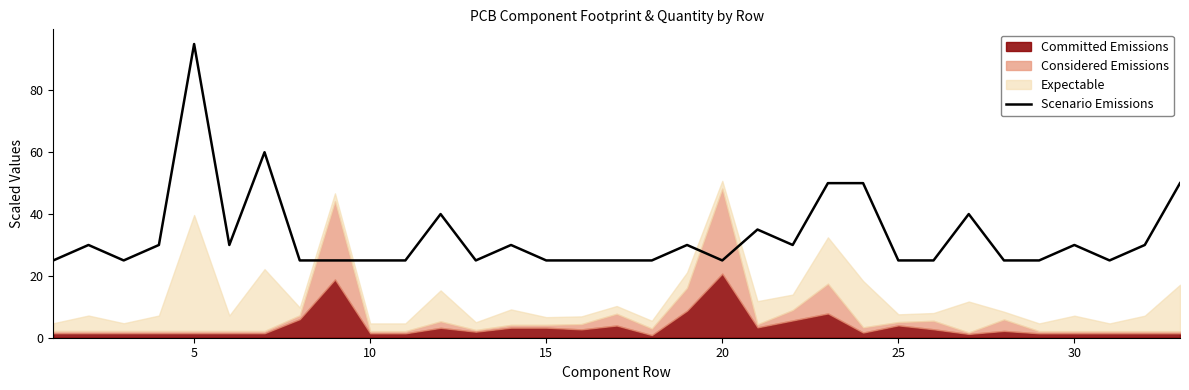

What is the maximum value for Scenario Emissions?

95